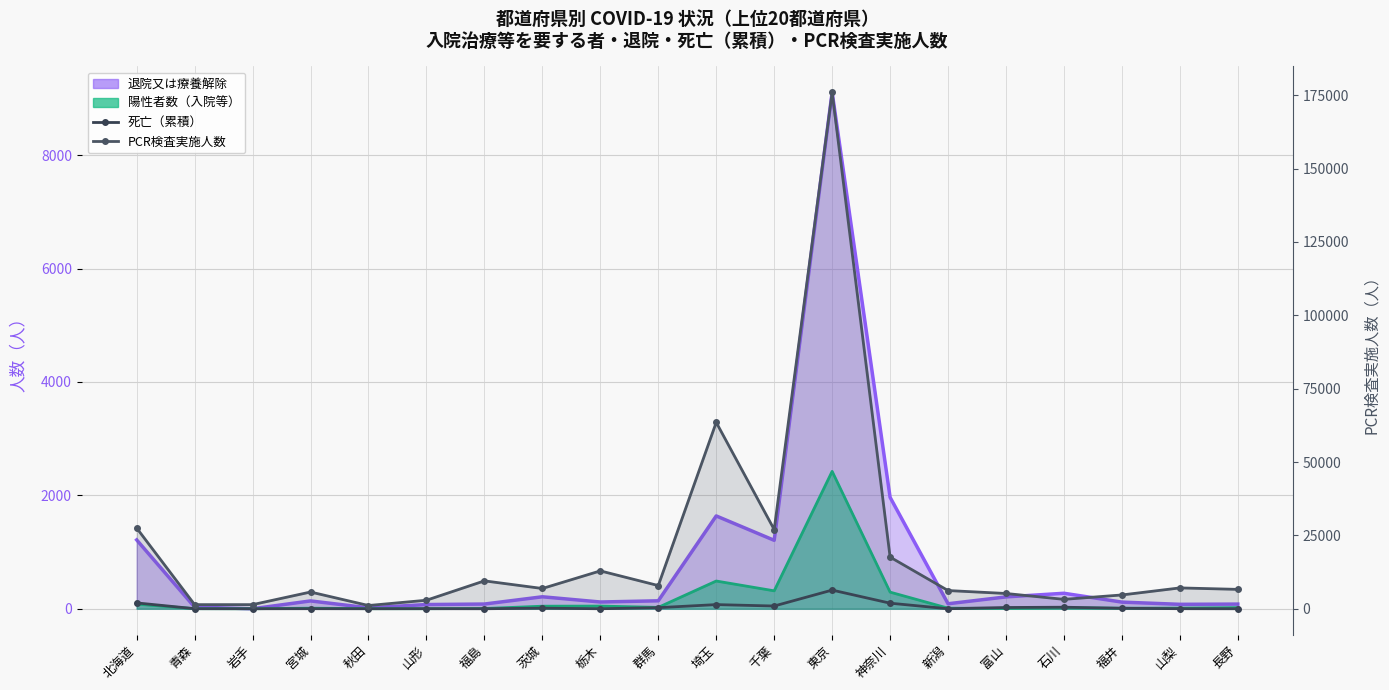

Reading left to right, what are all the values shown in this chart?

死亡（累積）: 北海道=103	青森=1	岩手=0	宮城=1	秋田=0	山形=1	福島=0	茨城=10	栃木=0	群馬=19	埼玉=73	千葉=48	東京=329	神奈川=98	新潟=0	富山=22	石川=27	福井=8	山梨=1	長野=0
PCR検査実施人数: 北海道=27500	青森=1400	岩手=1400	宮城=5700	秋田=1100	山形=2900	福島=9500	茨城=6900	栃木=12900	群馬=7900	埼玉=63500	千葉=27000	東京=176000	神奈川=17600	新潟=6200	富山=5200	石川=3200	福井=4700	山梨=7100	長野=6600